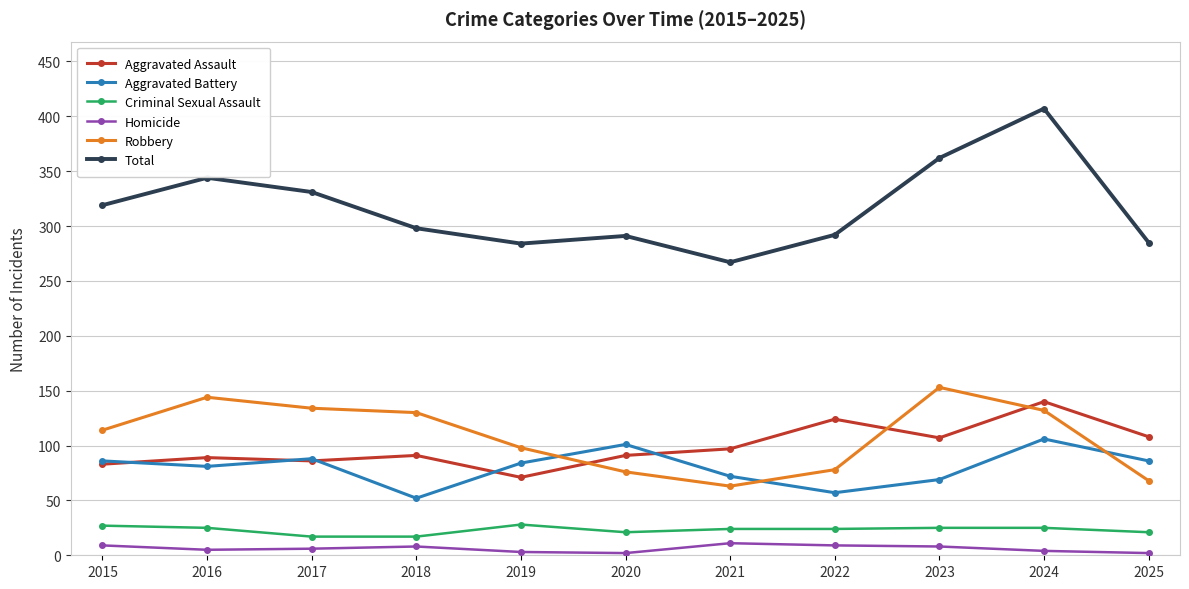

What is the difference between the maximum and second lowest values in the Criminal Sexual Assault series?

11